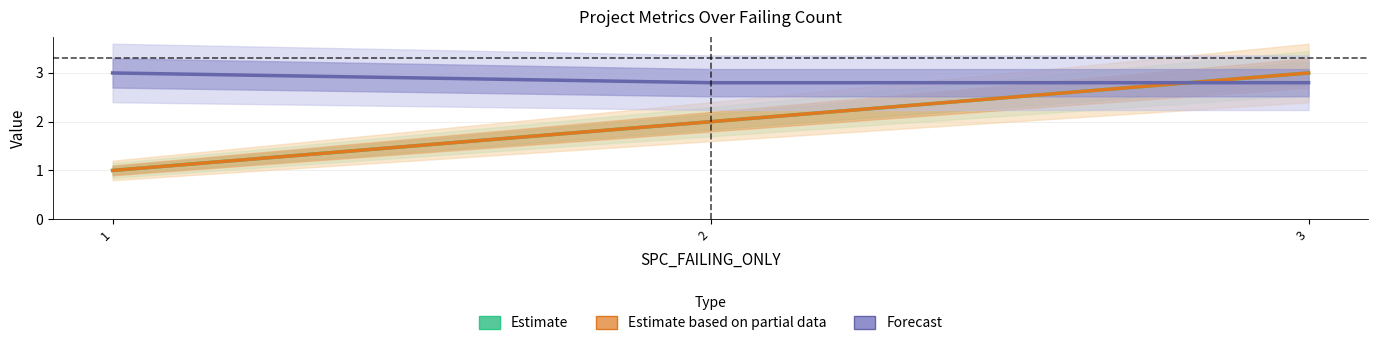

What are all the series names shown in the legend?

Estimate, Estimate based on partial data, Forecast